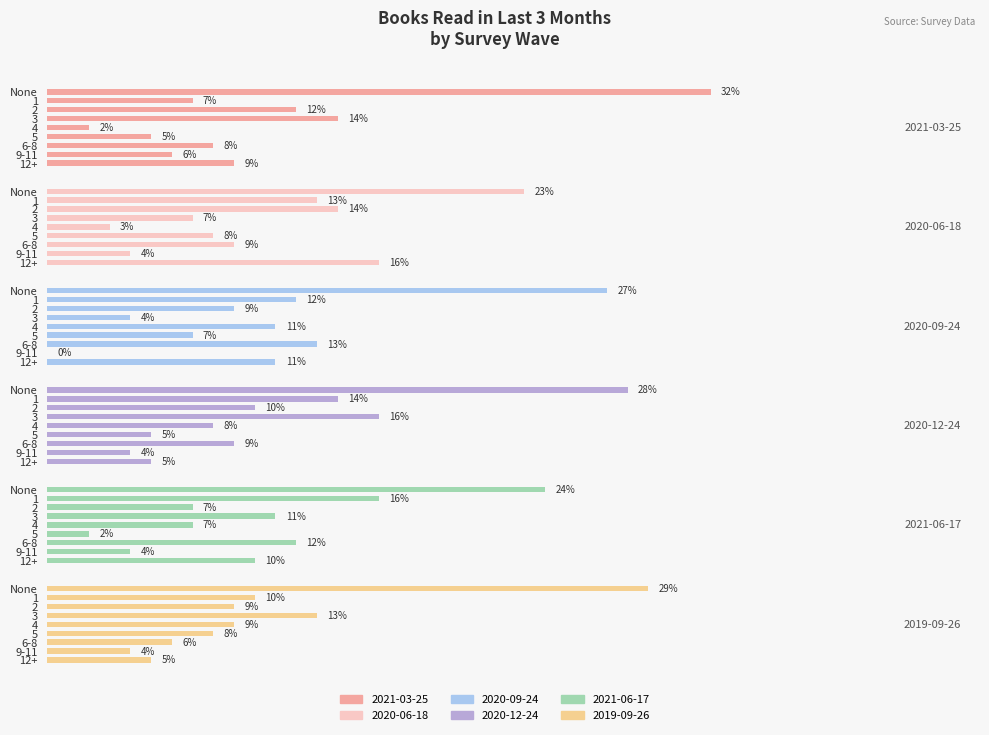

Reading left to right, list all the values displayed in this chart.

2021-03-25: None=0.3	1=0.1	2=0.1	3=0.1	4=0.0	5=0.1	6-8=0.1	9-11=0.1	12+=0.1
2020-06-18: None=0.2	1=0.1	2=0.1	3=0.1	4=0.0	5=0.1	6-8=0.1	9-11=0.0	12+=0.2
2020-09-24: None=0.3	1=0.1	2=0.1	3=0.0	4=0.1	5=0.1	6-8=0.1	9-11=0.0	12+=0.1
2020-12-24: None=0.3	1=0.1	2=0.1	3=0.2	4=0.1	5=0.1	6-8=0.1	9-11=0.0	12+=0.1
2021-06-17: None=0.2	1=0.2	2=0.1	3=0.1	4=0.1	5=0.0	6-8=0.1	9-11=0.0	12+=0.1
2019-09-26: None=0.3	1=0.1	2=0.1	3=0.1	4=0.1	5=0.1	6-8=0.1	9-11=0.0	12+=0.1